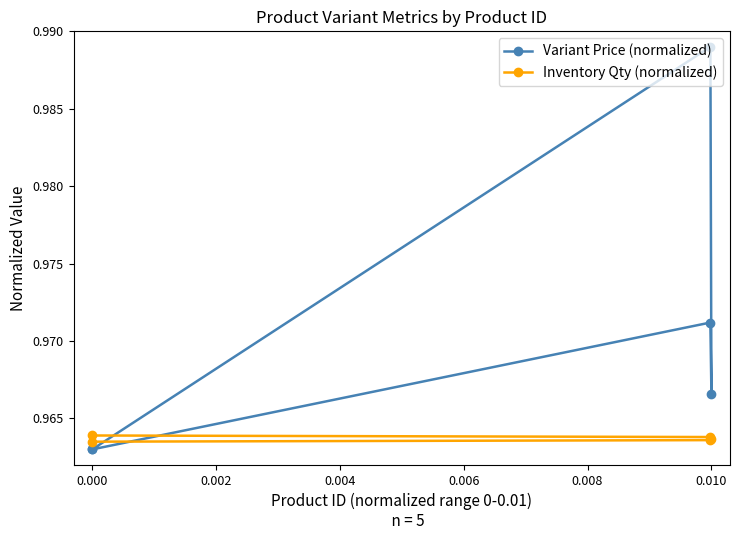

True or false: Inventory Qty (normalized) has more than 1 interior local peaks.

False